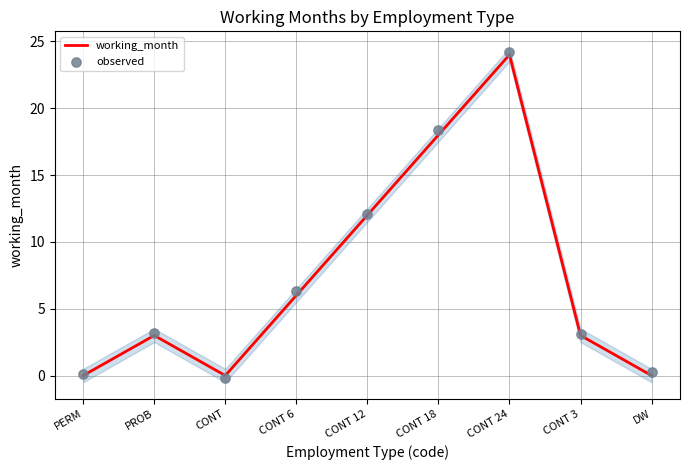

Which series has the largest Y range (max minus min)?

observed